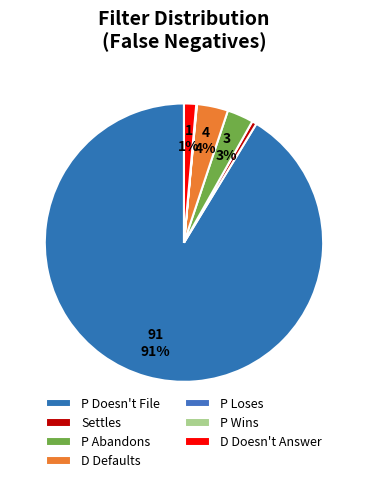

True or false: D Defaults accounts for 1% of the total.

False